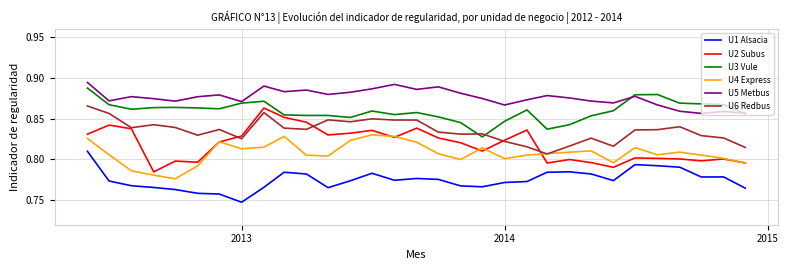

True or false: U6 Redbus and U1 Alsacia cross at least once.

False